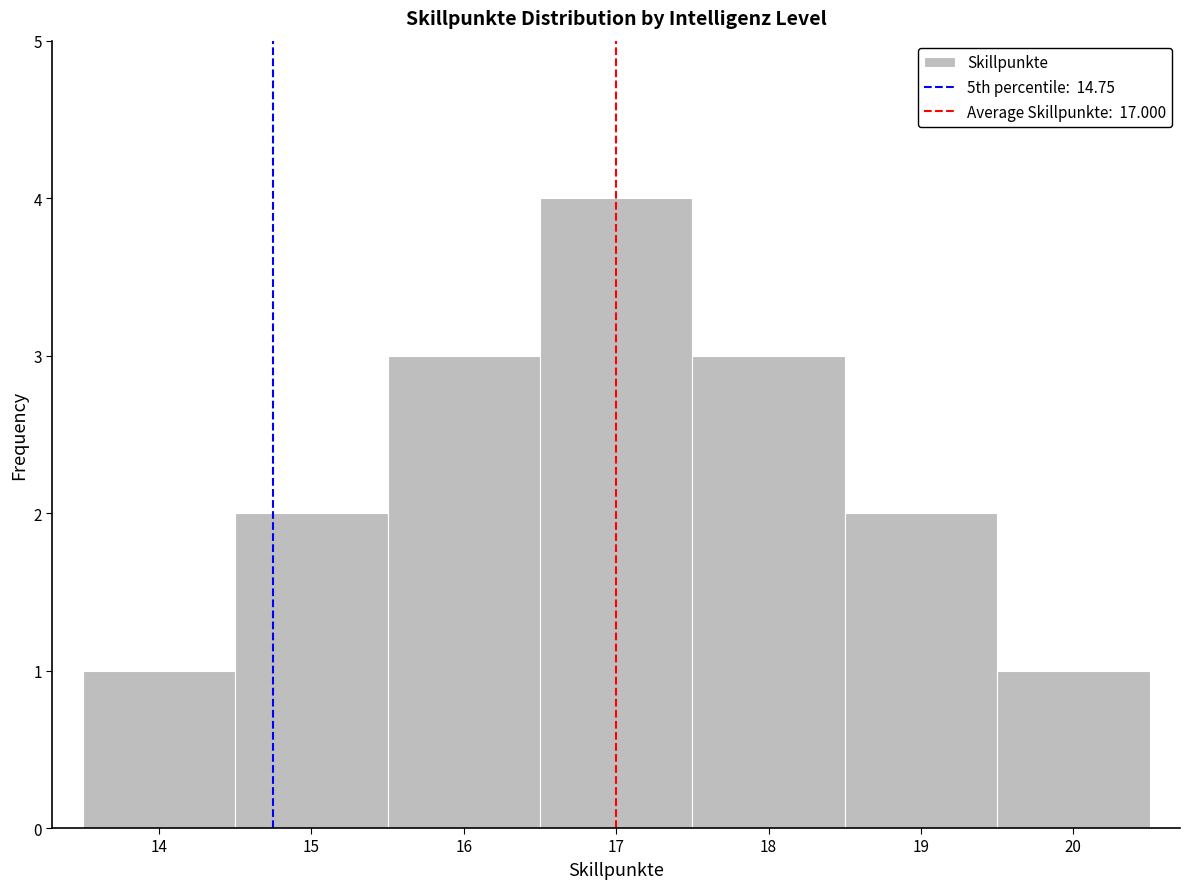

Reading left to right, transcribe this chart: for each bar, give the range it covers on the x-axis and its height. The values are not printed on the chart, so give them approximately, as read against the axis.

13.5 to 14.5: 1
14.5 to 15.5: 2
15.5 to 16.5: 3
16.5 to 17.5: 4
17.5 to 18.5: 3
18.5 to 19.5: 2
19.5 to 20.5: 1